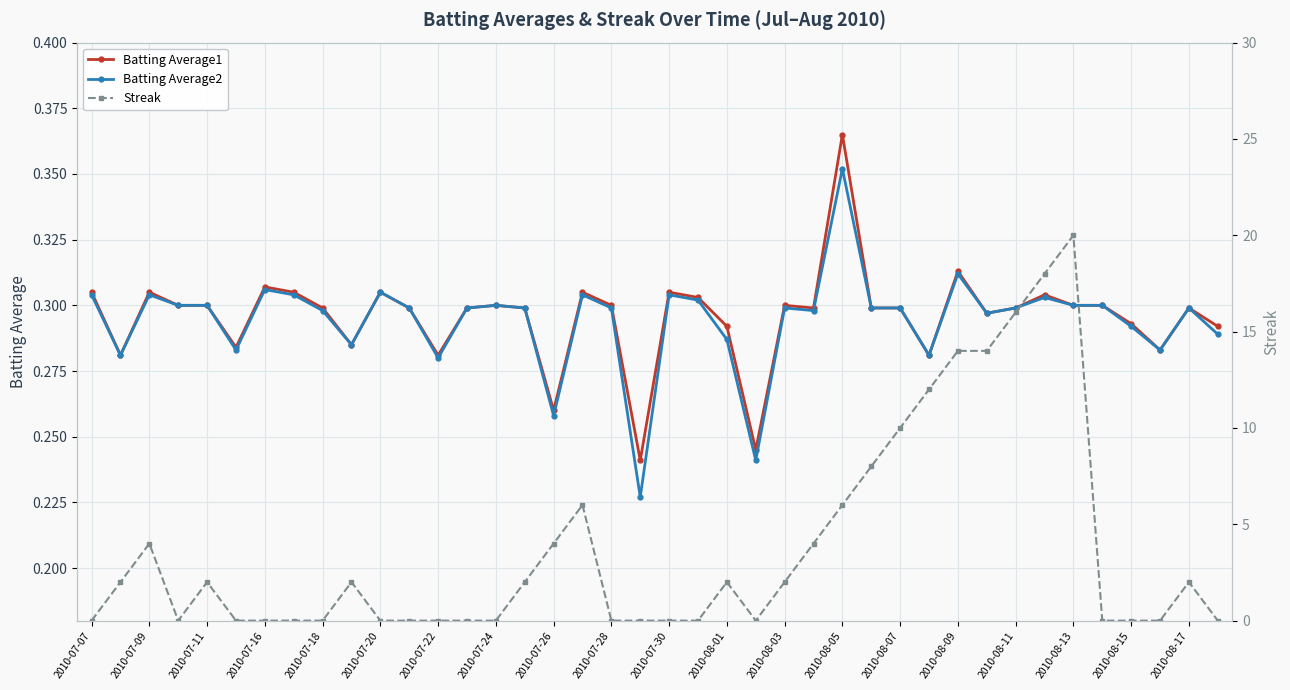

True or false: Batting Average1 has a value of 0.1 at 2010-08-05.

False